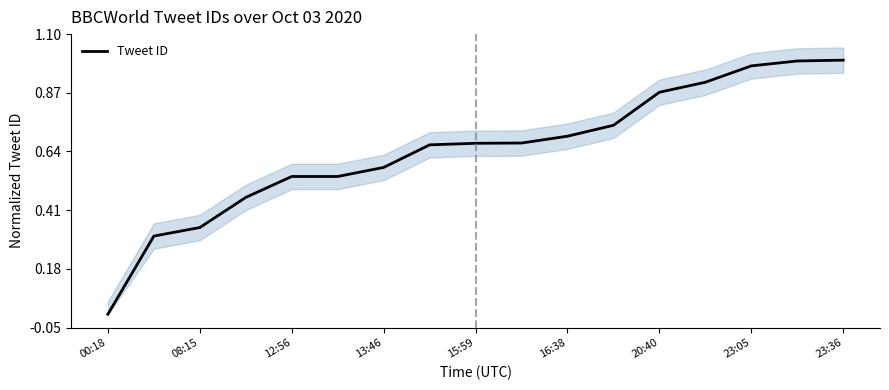

At which label does Tweet ID reach its minimum?

00:18